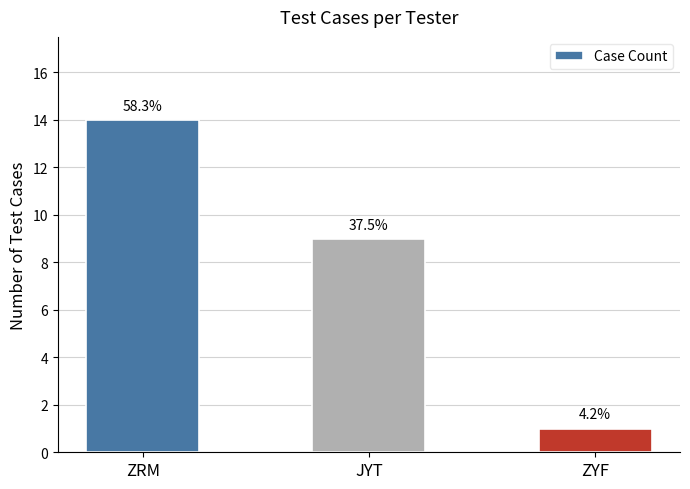

What is the change in value from JYT to ZYF?

-8